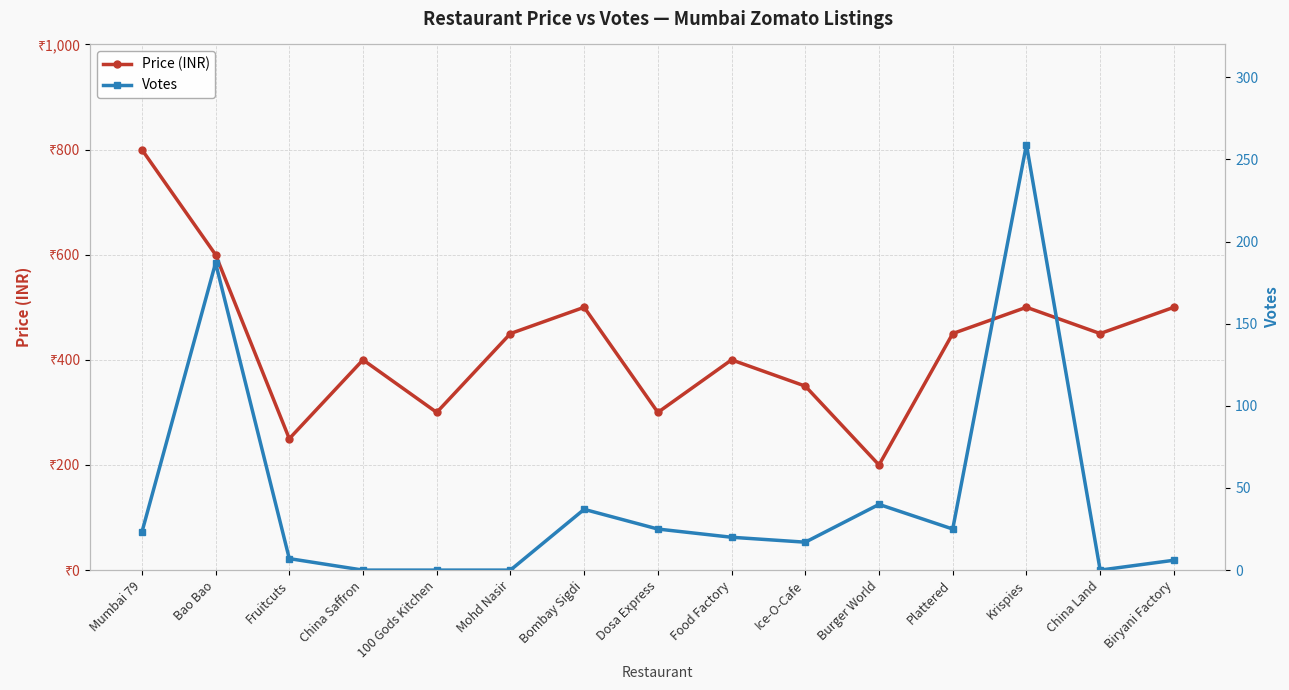

What is the spread (max minus min) of values at Fruitcuts?

243